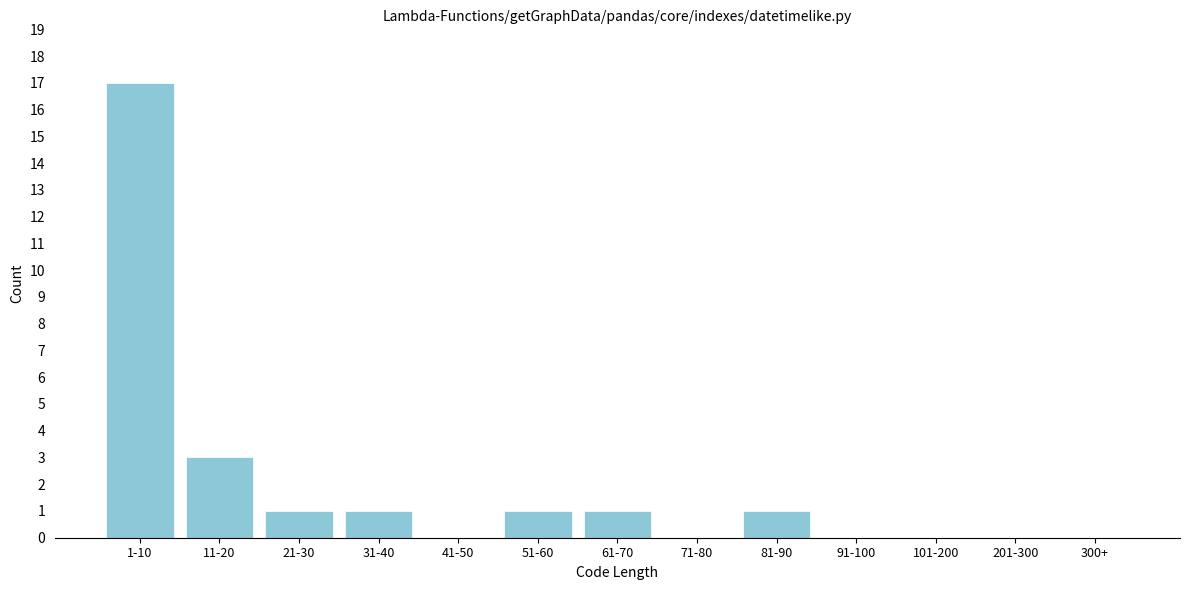

Reading right to left, list all the values displayed in this chart.

300+=0	201-300=0	101-200=0	91-100=0	81-90=1	71-80=0	61-70=1	51-60=1	41-50=0	31-40=1	21-30=1	11-20=3	1-10=17